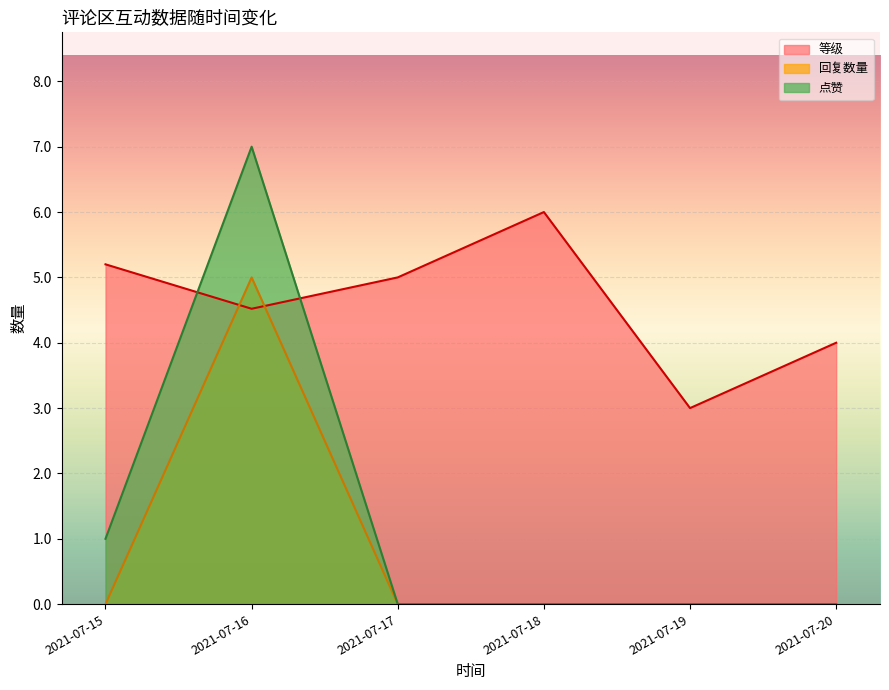

True or false: 点赞 and 等级 cross at least once.

True